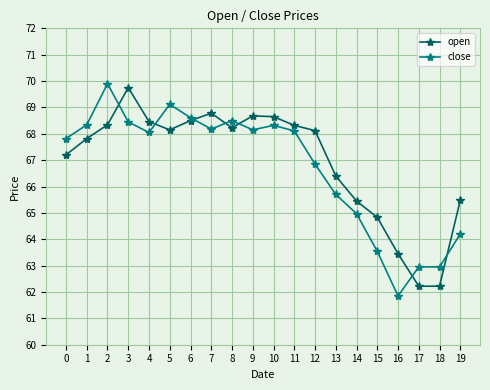

Rank the series by their average value, from lowest to highest.

close, open